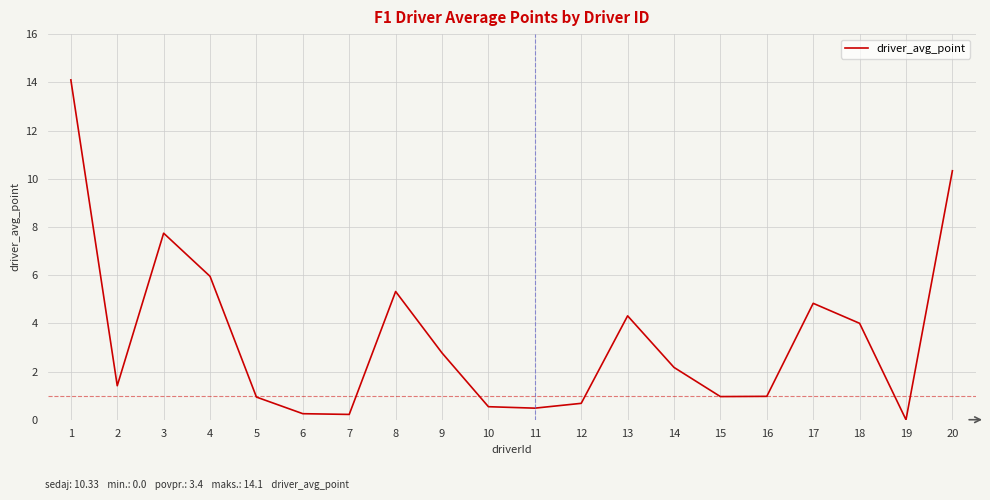

What is the maximum value shown in the chart?

14.1